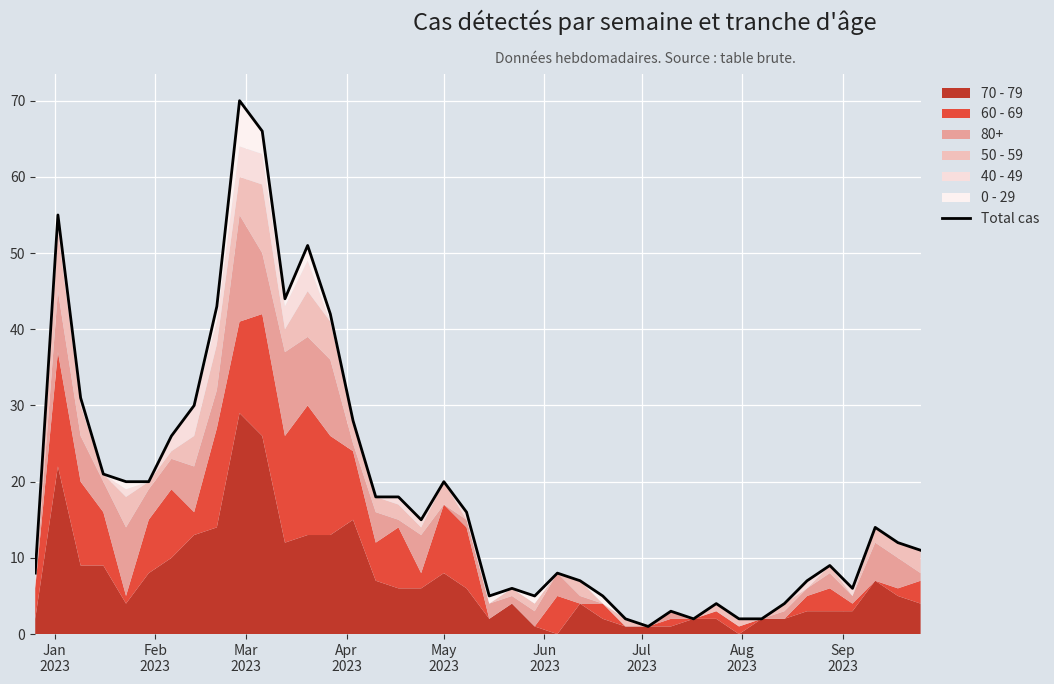

What is the difference between the second highest and second lowest values?

64